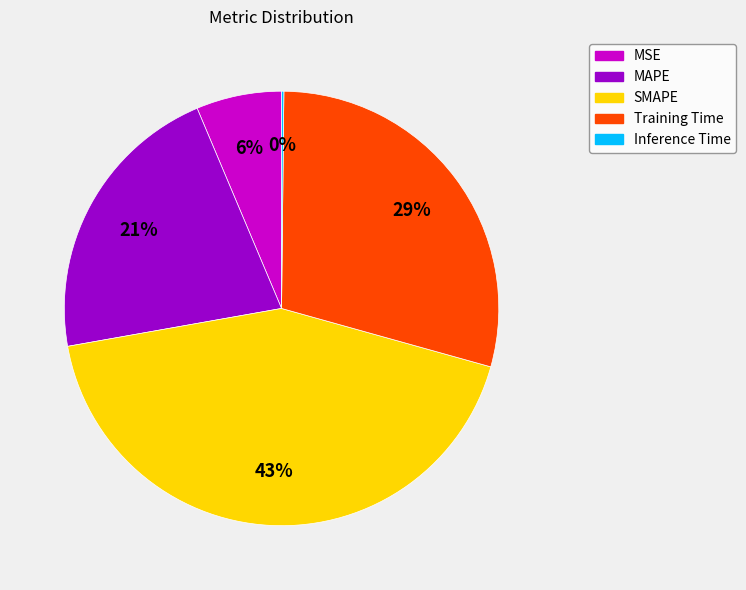

To the nearest percent, what portion does MSE represent?

6%